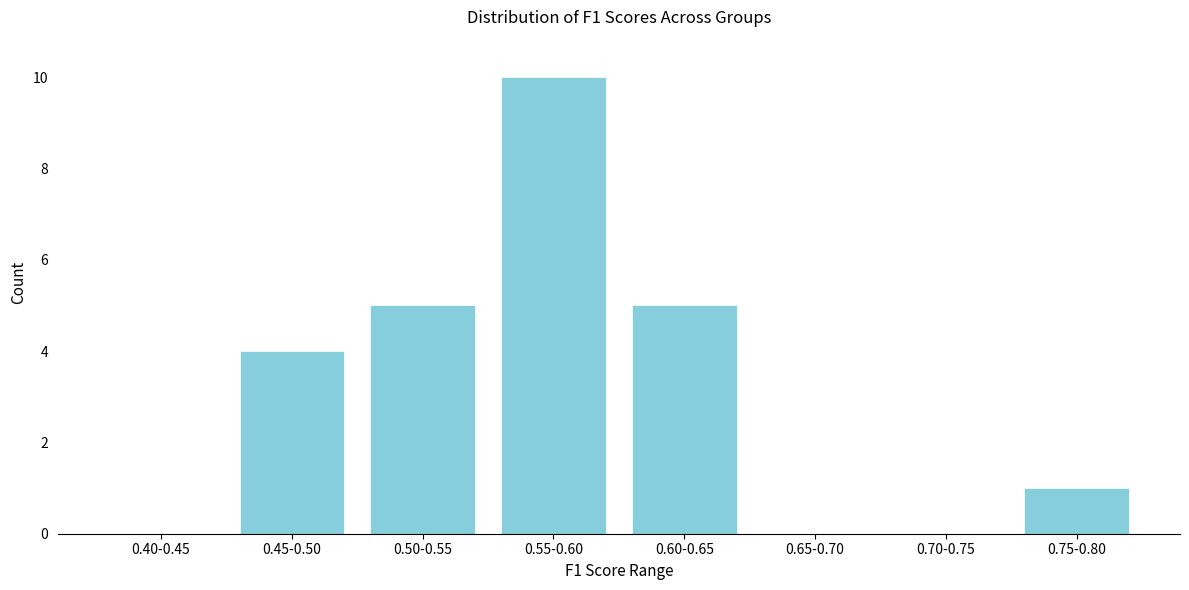

Reading right to left, what are all the values shown in this chart?

0.75-0.80=1	0.70-0.75=0	0.65-0.70=0	0.60-0.65=5	0.55-0.60=10	0.50-0.55=5	0.45-0.50=4	0.40-0.45=0